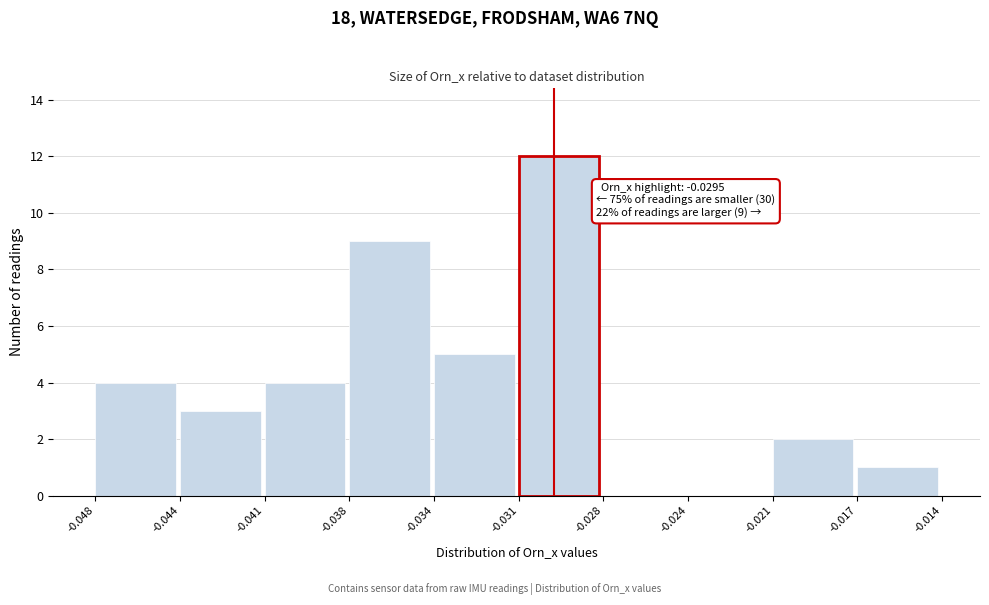

Reading right to left, extract all data points from this chart.

-0.017=1	-0.021=2	-0.024=0	-0.028=0	-0.031=12	-0.034=5	-0.038=9	-0.041=4	-0.044=3	-0.048=4